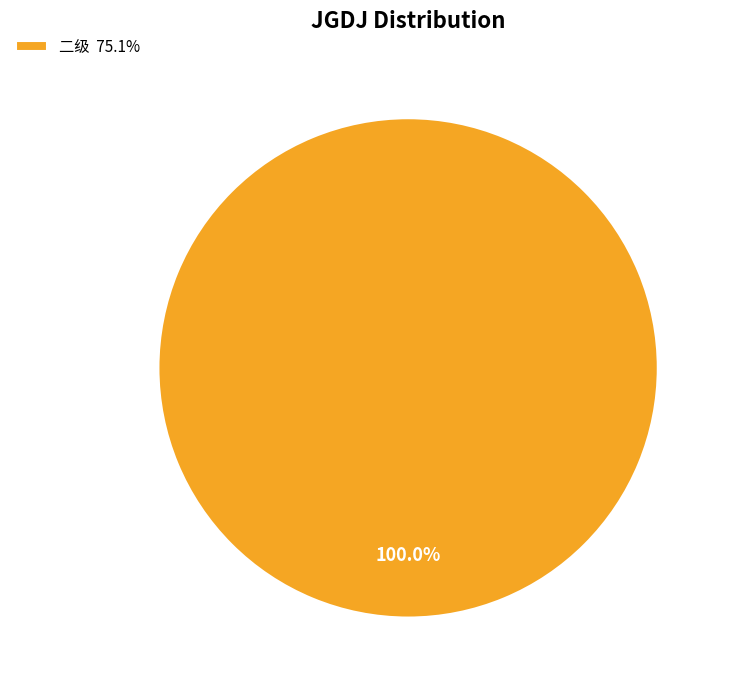

Rank the categories by value from highest to lowest.

二级 75.1%